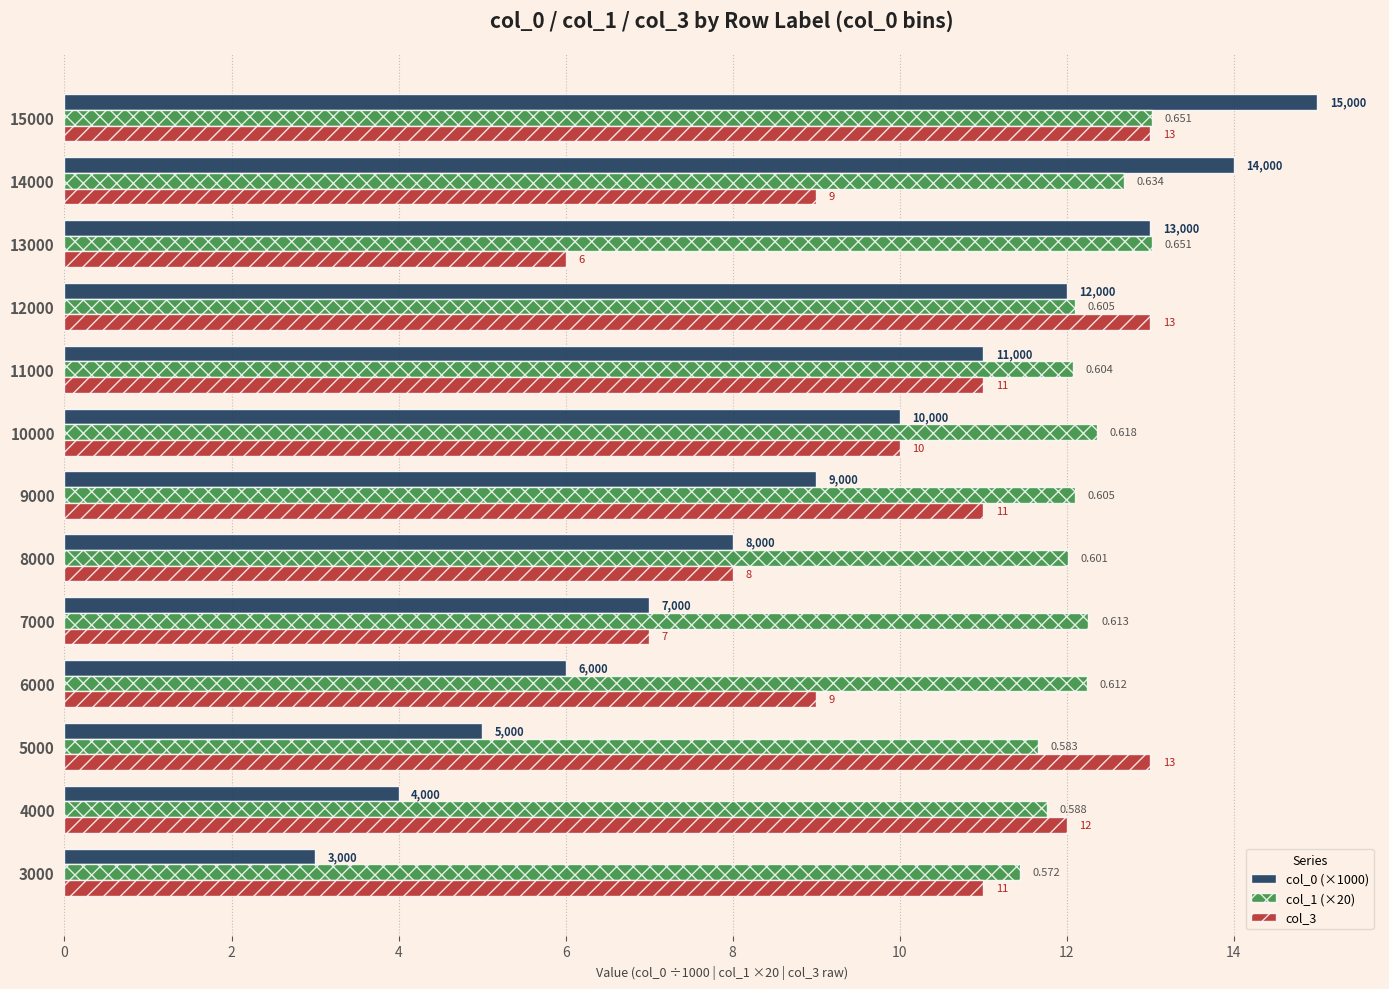

What is the value of the col_0 (×1000) bar at the 10th from the left?

12.0